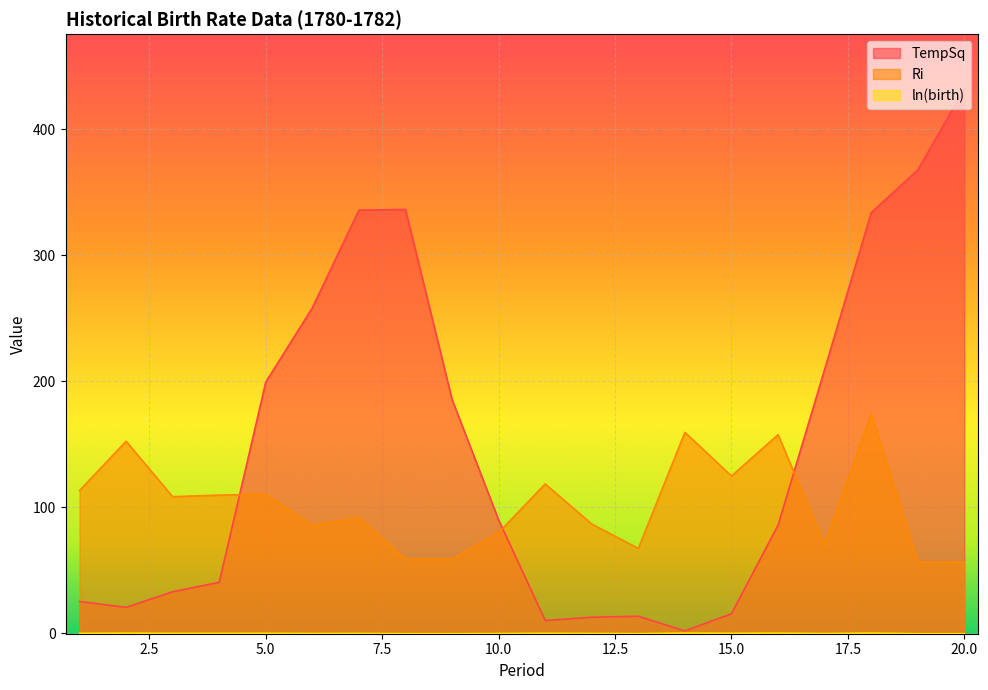

At which label is TempSq closest to 217?

17